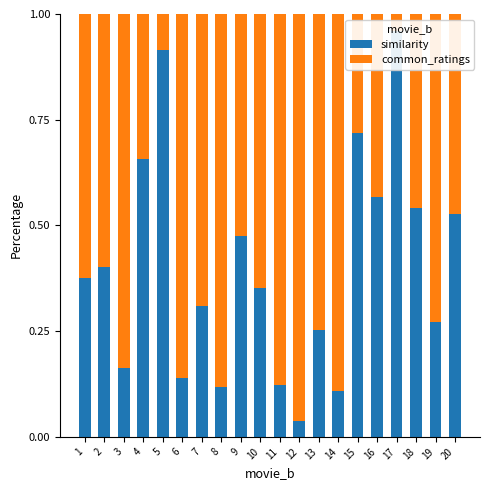

Reading left to right, what are all the values shown in this chart?

similarity: 0.4	0.4	0.2	0.7	0.9	0.1	0.3	0.1	0.5	0.4	0.1	0.0	0.3	0.1	0.7	0.6	1.0	0.5	0.3	0.5
common_ratings: 0.6	0.6	0.8	0.3	0.1	0.9	0.7	0.9	0.5	0.6	0.9	1.0	0.7	0.9	0.3	0.4	0.0	0.5	0.7	0.5